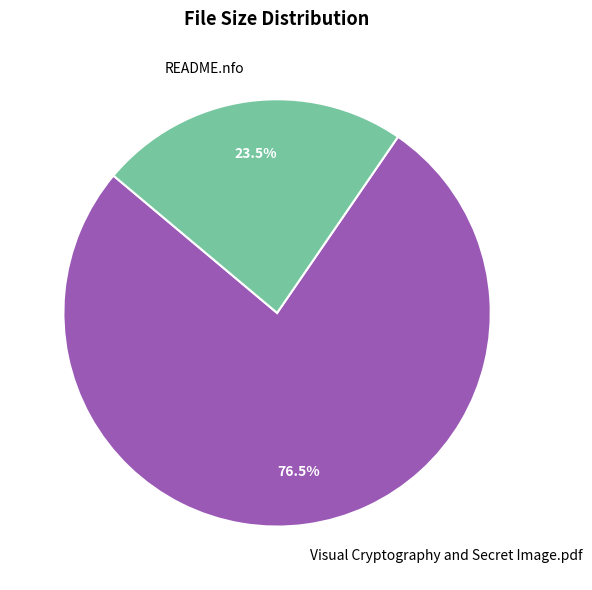

What percentage do README.nfo and Visual Cryptography and Secret Image.pdf together represent?

100.0%